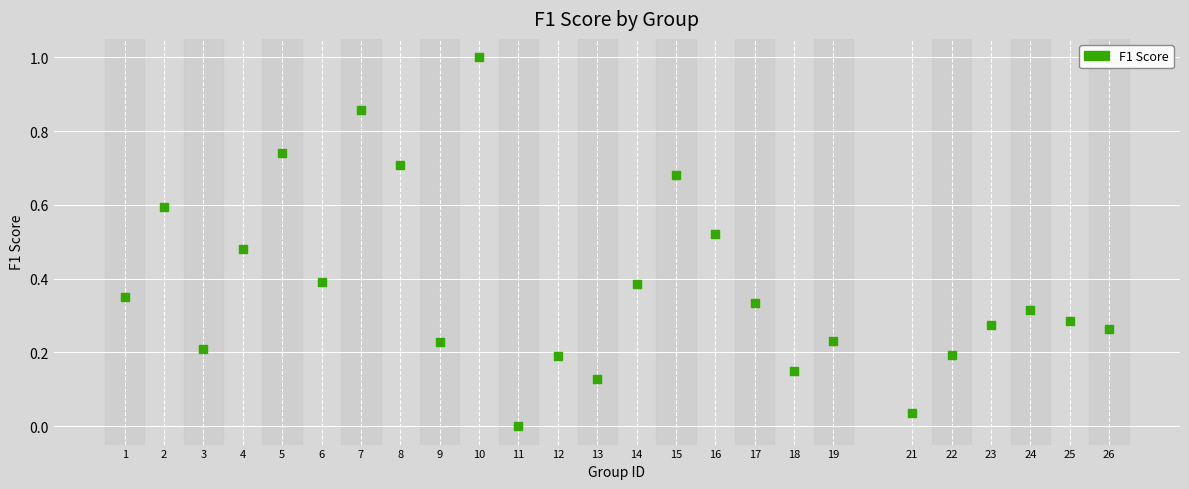

What is the range of Y values (max minus min)?

1.0